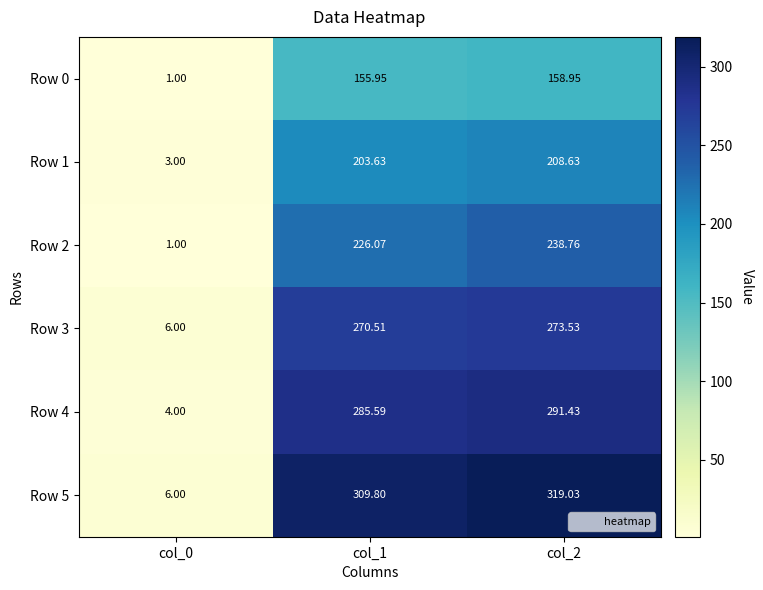

At which category is the sum across all series the highest?

col_2